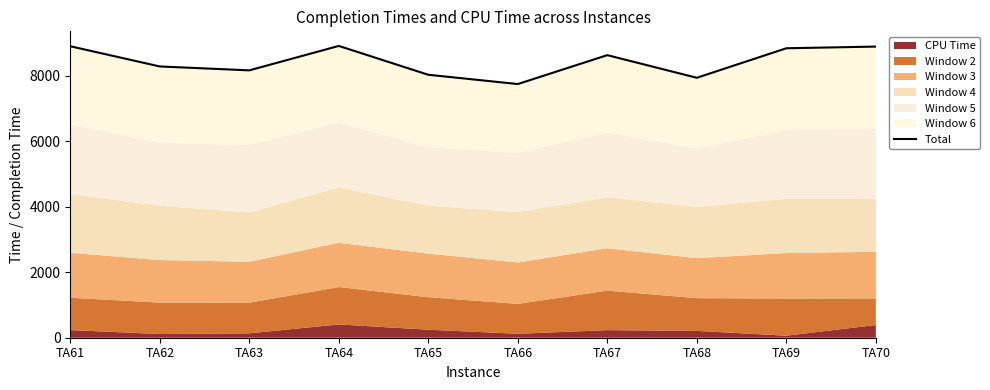

Reading left to right, extract all data points from this chart.

TA61=8900.6	TA62=8283.5	TA63=8164.2	TA64=8910.4	TA65=8029.5	TA66=7746.0	TA67=8628.6	TA68=7937.5	TA69=8838.9	TA70=8890.3